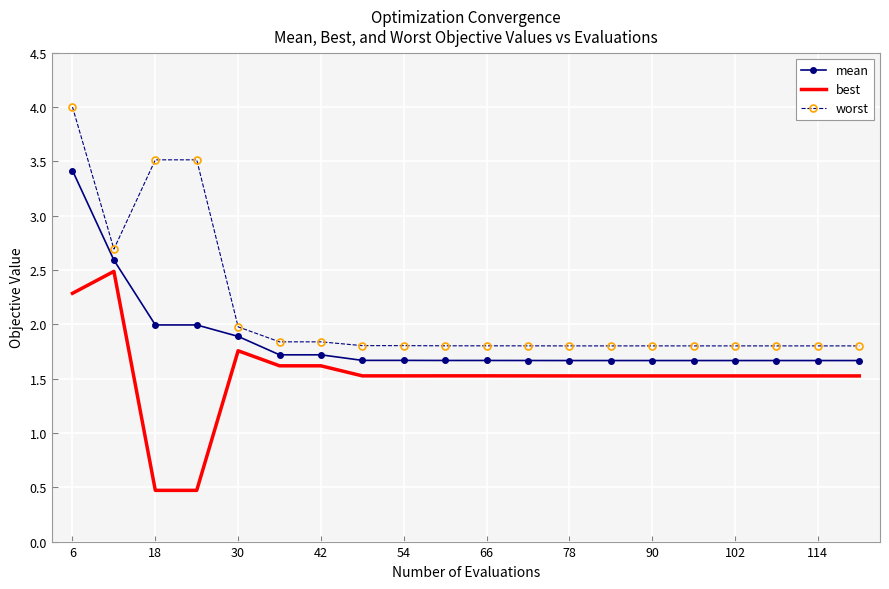

True or false: mean and best intersect in this chart.

False